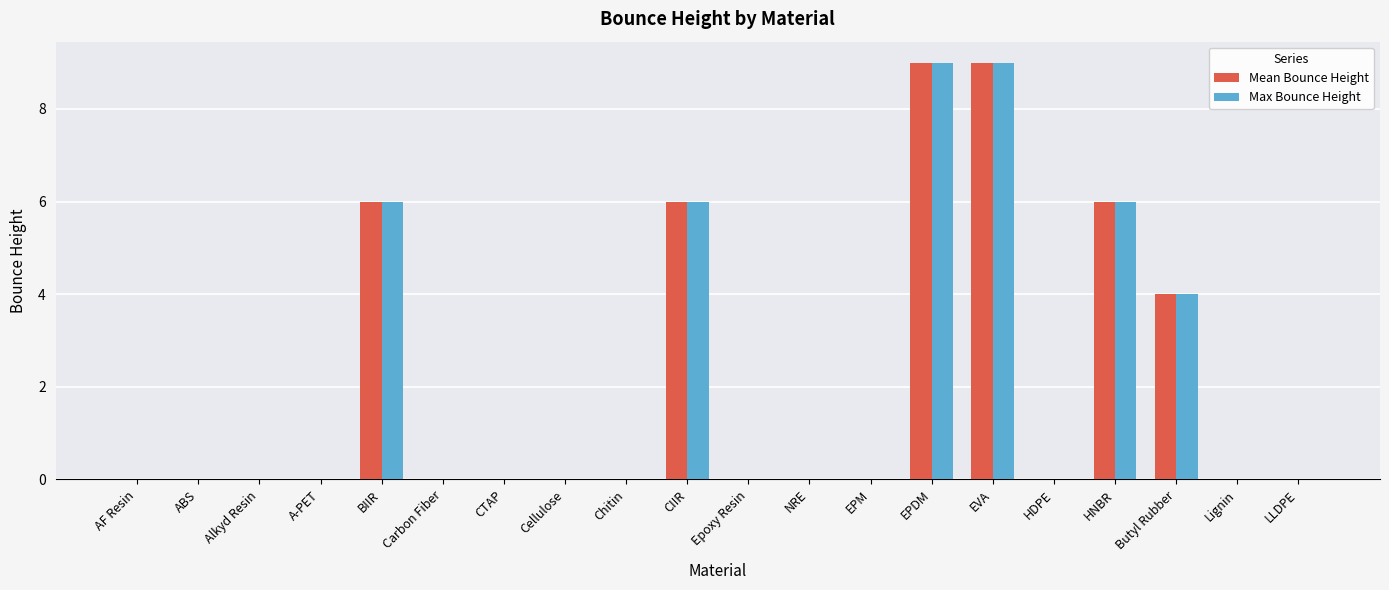

What is the greatest value displayed?

9